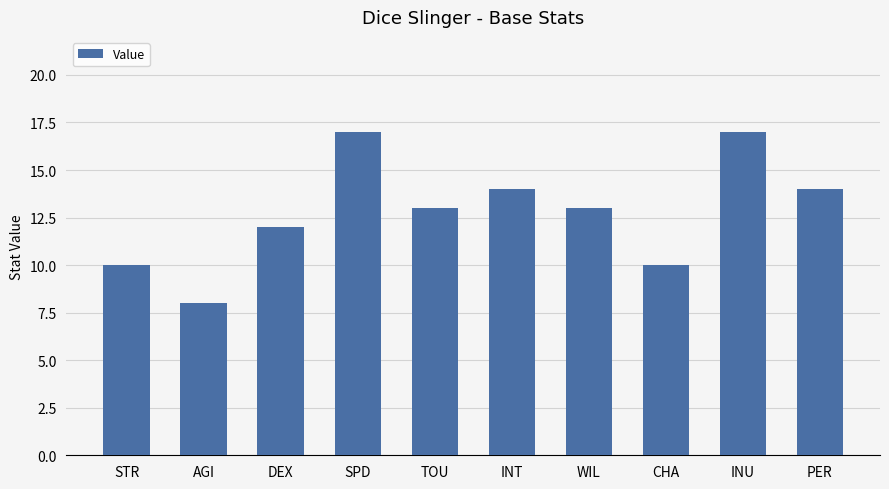

What is the sum of all values?

128